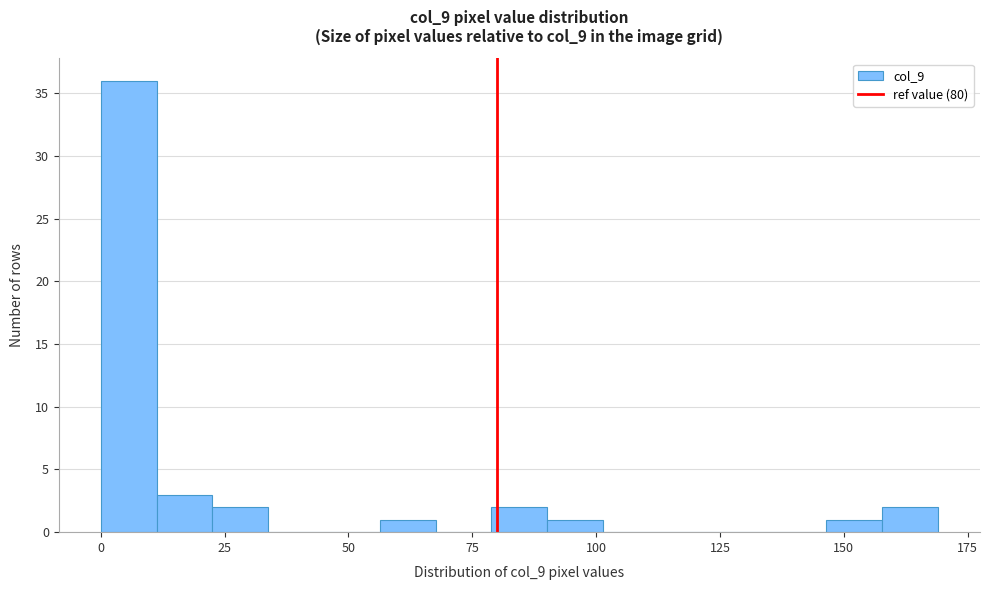

Read against the x-axis, roughly where is the centre of the tallest bar?

5